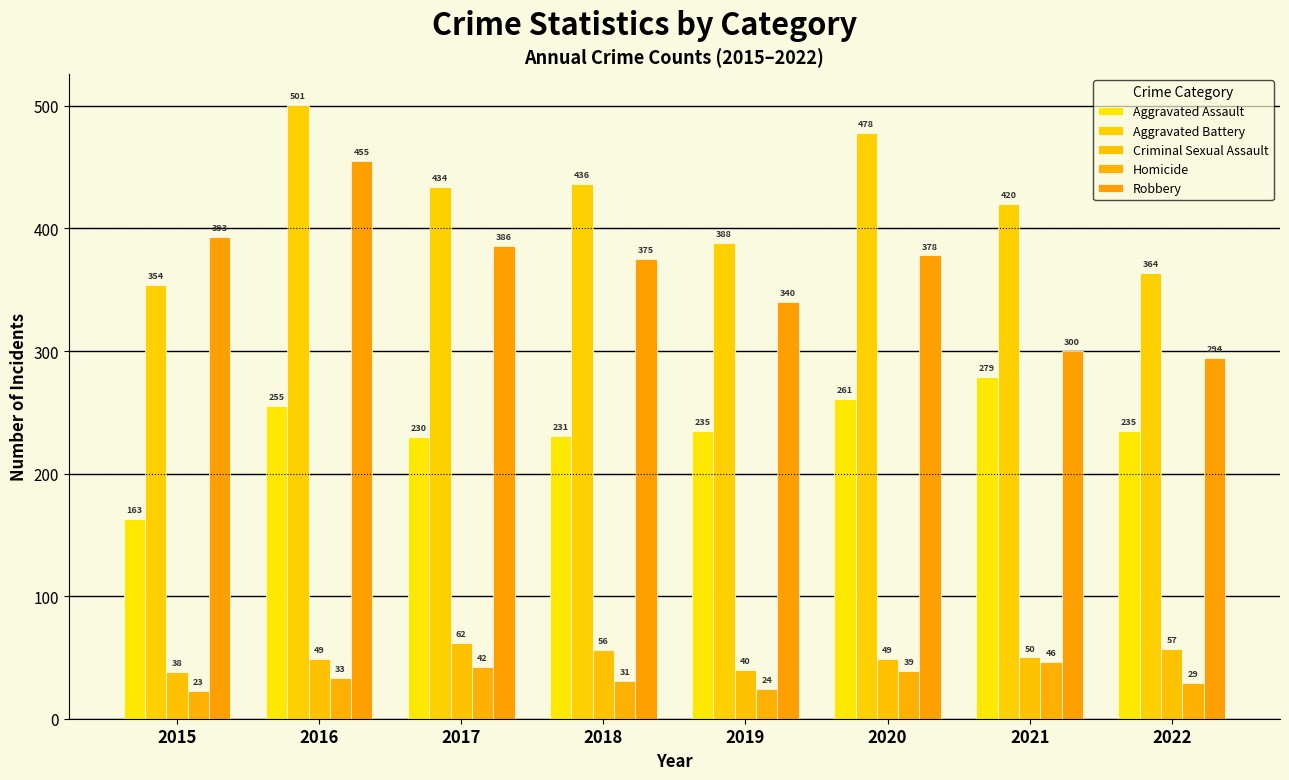

Where is Robbery nearest to the value 374?

2018